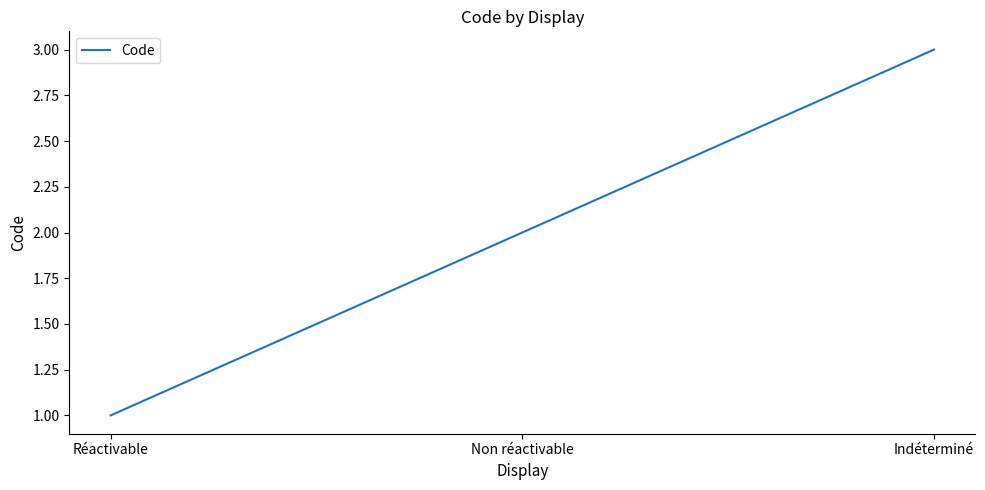

How many values are below 2?

1